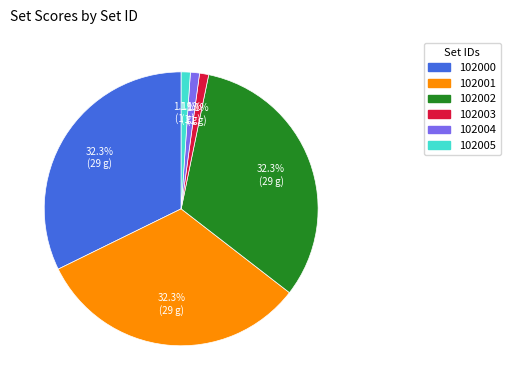

How many slices are in this pie chart?

6